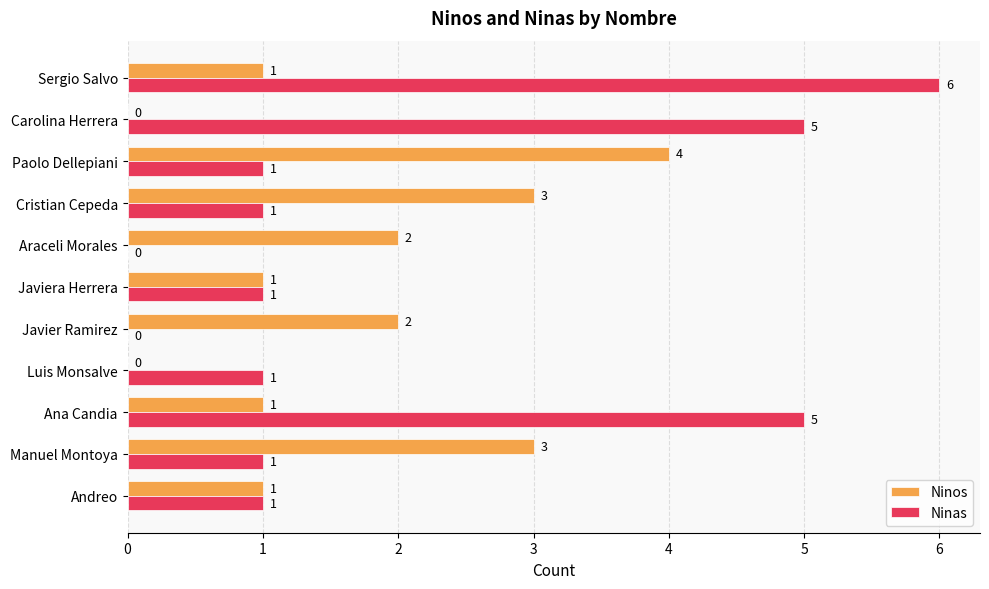

At which category is the sum across all series the highest?

Sergio Salvo